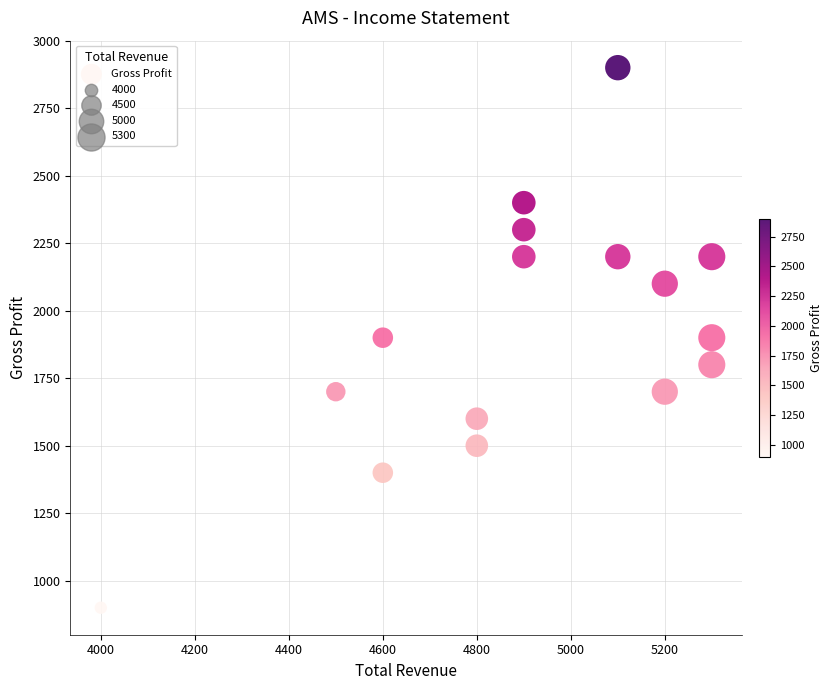

What is the range of Y values (max minus min)?

2000